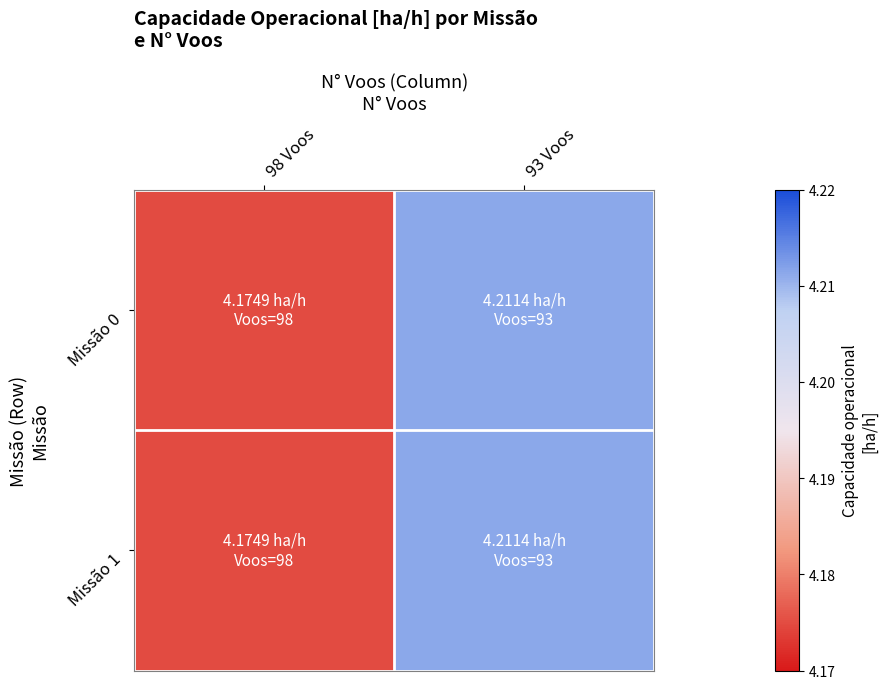

Reading right to left, list all the values displayed in this chart.

Missão 0: 93 Voos=4.2	98 Voos=4.2
Missão 1: 93 Voos=4.2	98 Voos=4.2